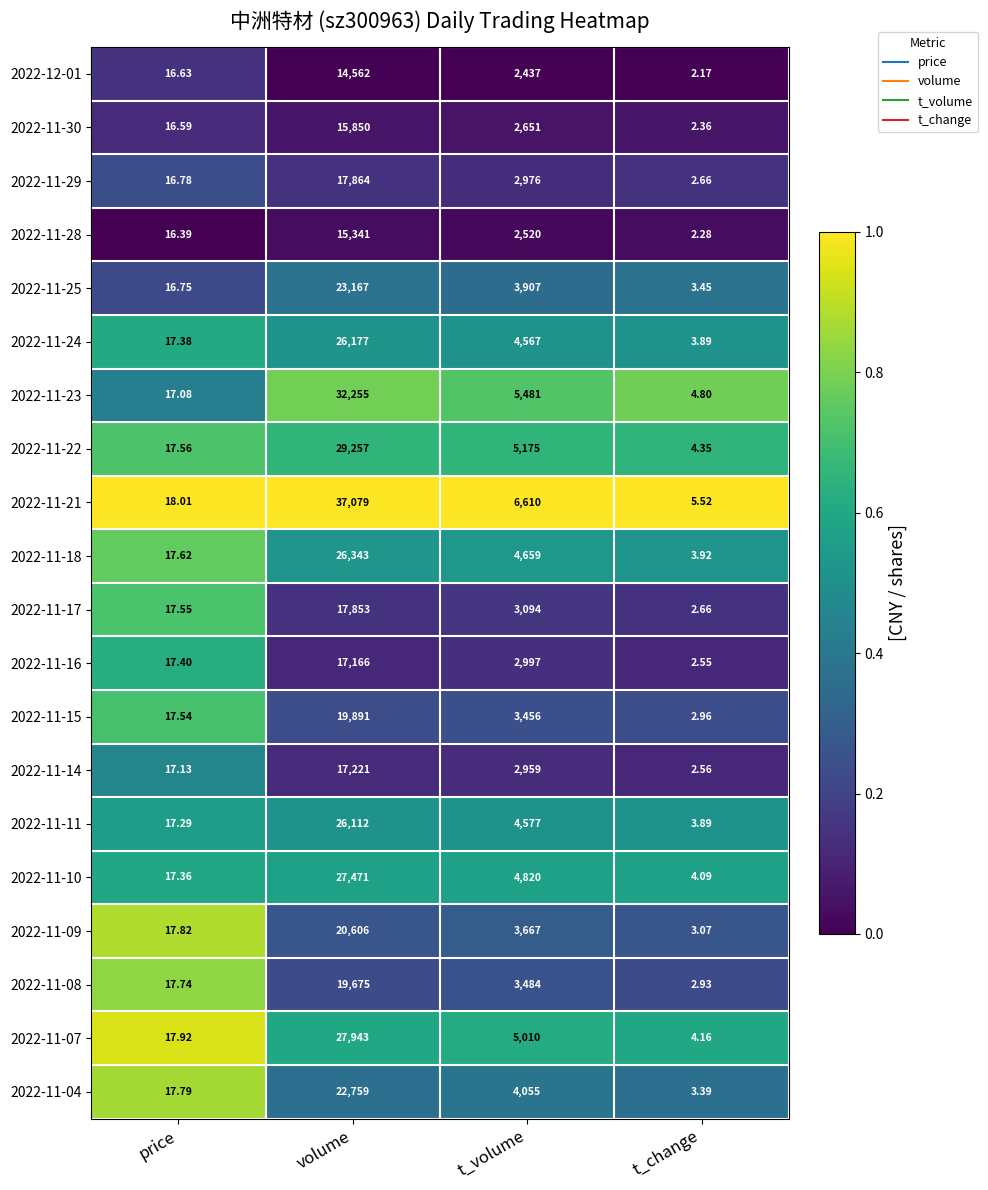

At which category is the sum across all series the highest?

volume